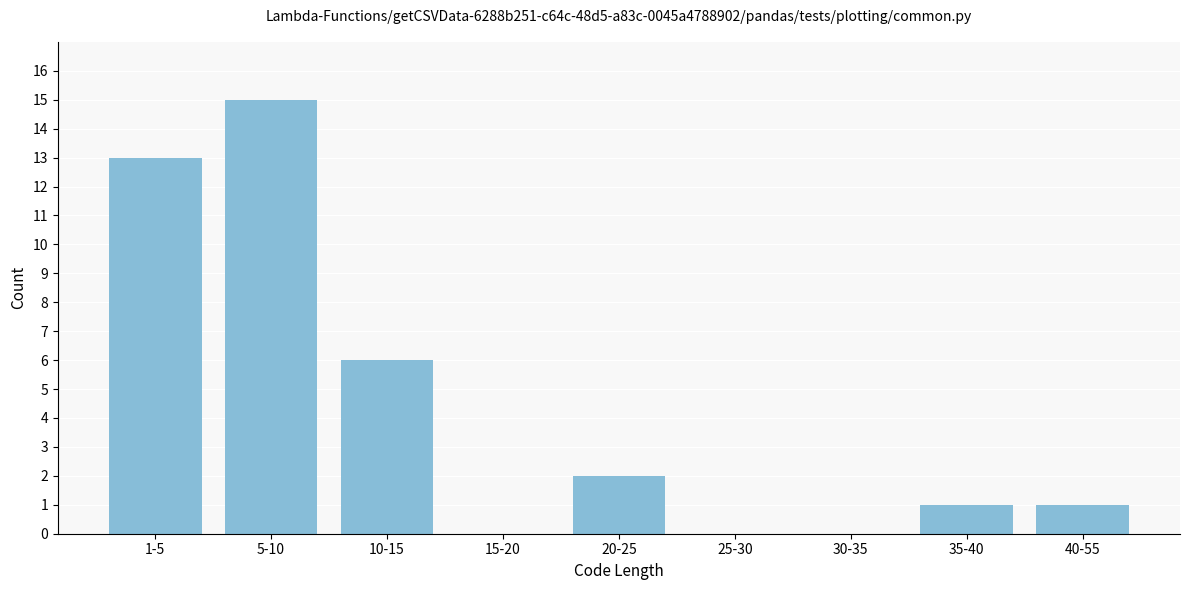

Reading left to right, what are all the values shown in this chart?

1-5=13	5-10=15	10-15=6	15-20=0	20-25=2	25-30=0	30-35=0	35-40=1	40-55=1